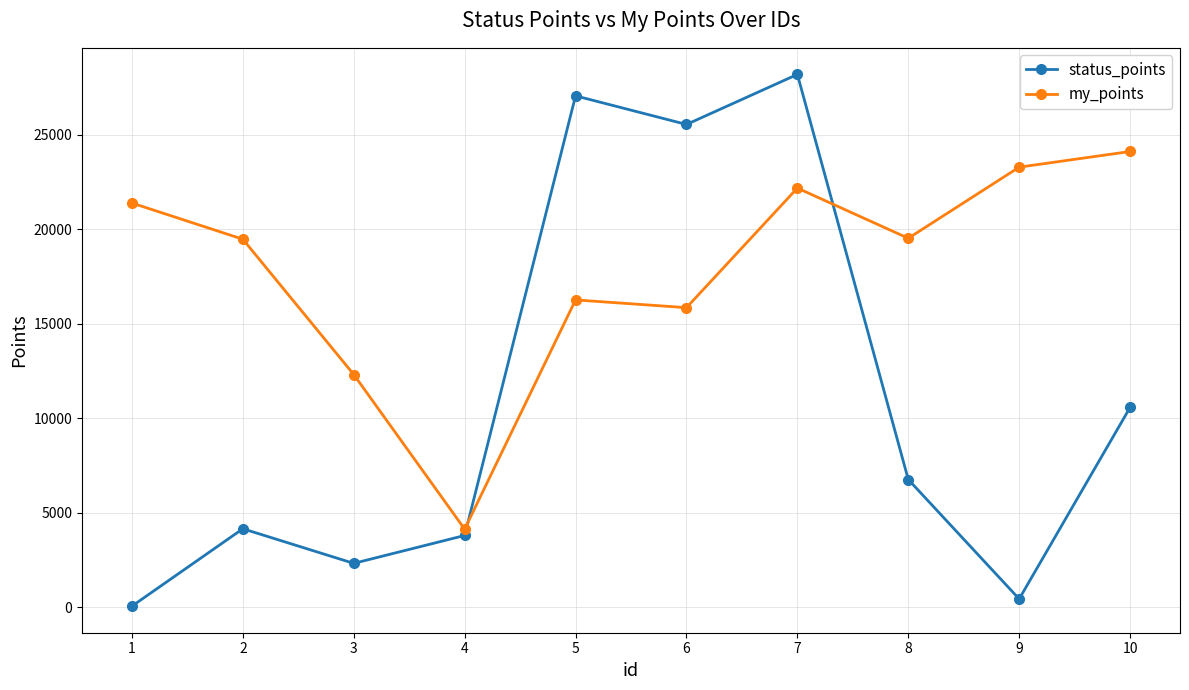

What is the maximum value for my_points?

24102